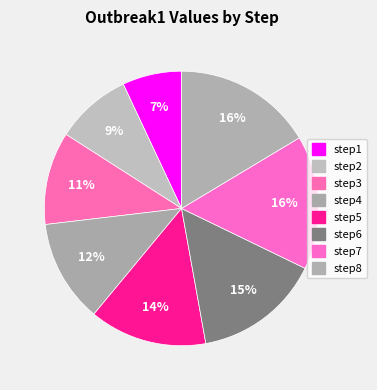

Combined, do step2 and step6 account for over 50%?

No